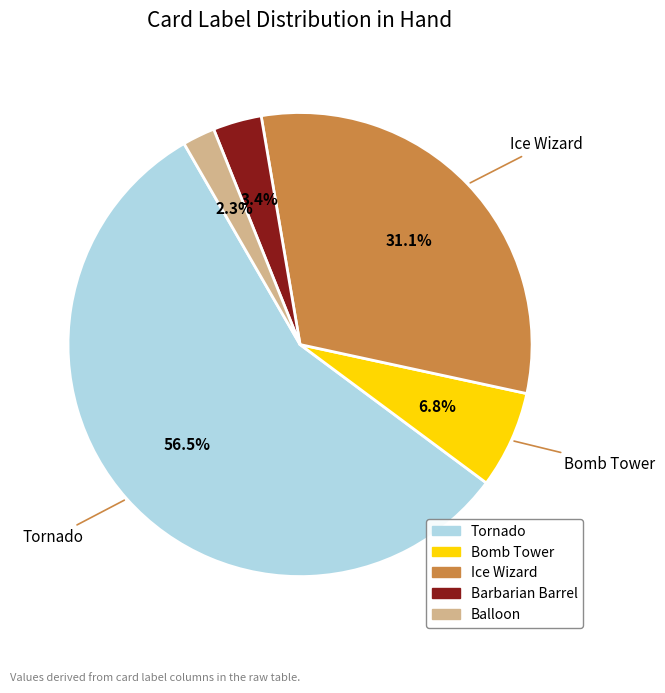

Between Tornado and Barbarian Barrel, which is larger?

Tornado